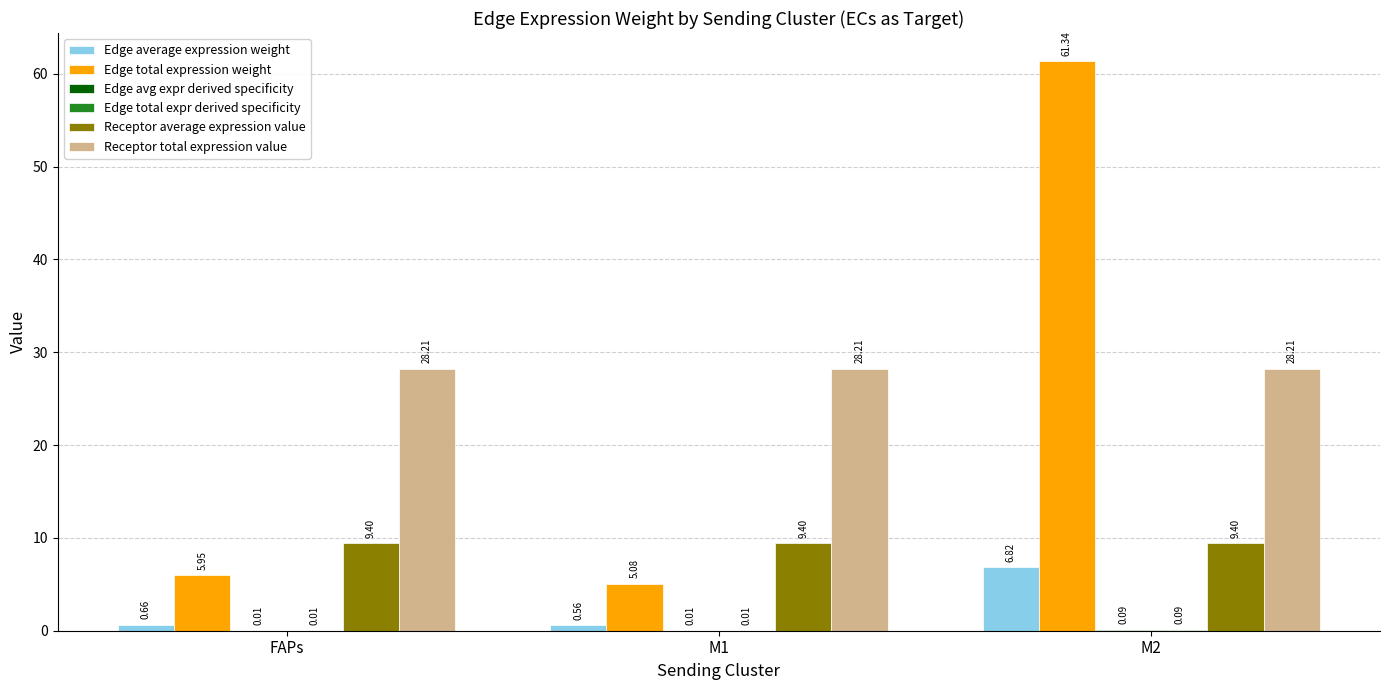

What is the difference between the Edge average expression weight values at M2 and FAPs?

6.2